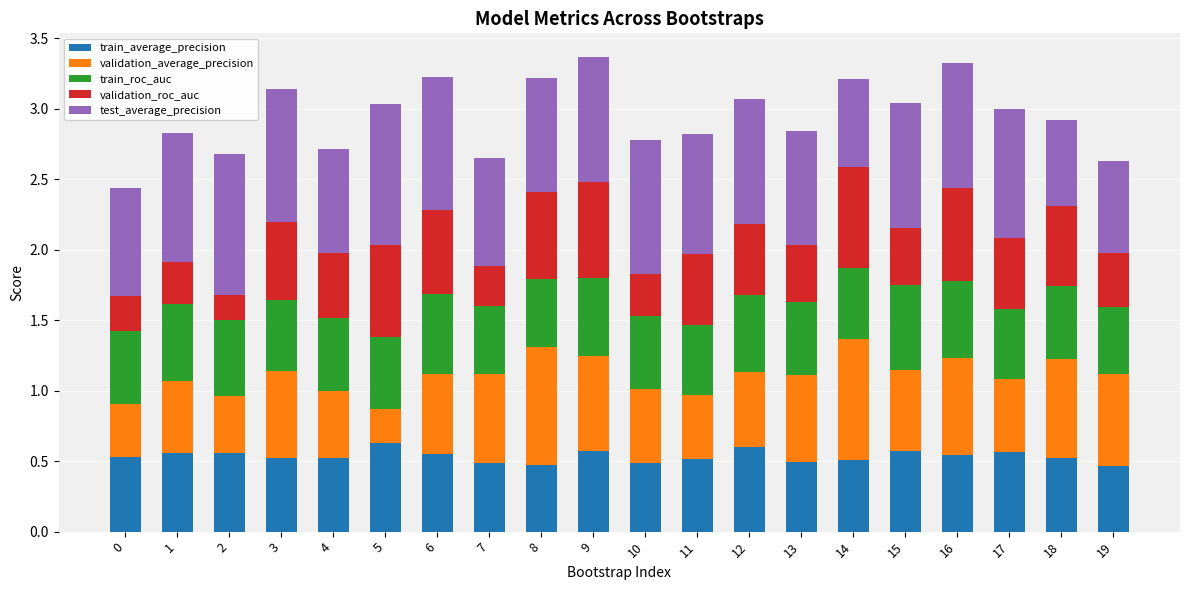

What is the total value across all series at 12?

3.1